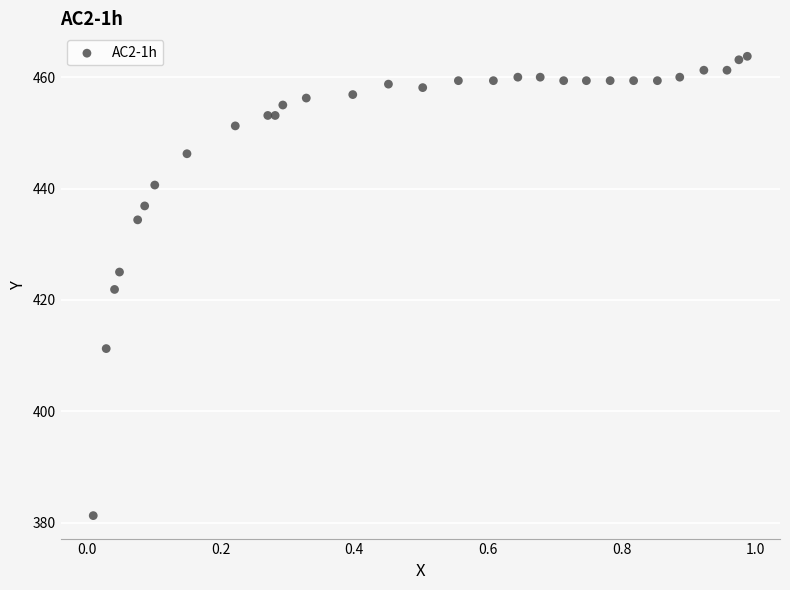

What is the range of Y values (max minus min)?

82.5